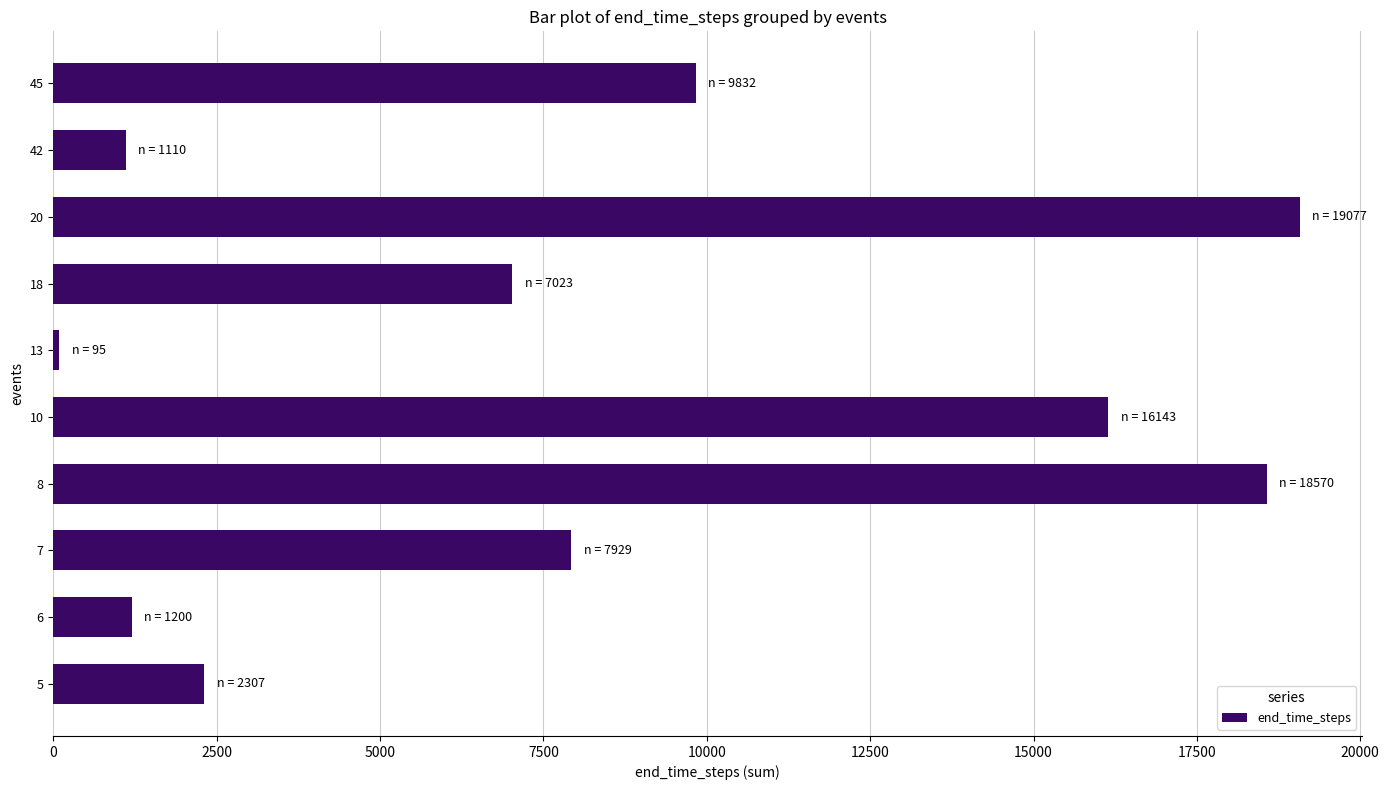

What is the ratio of the value at 45 to the value at 8?

0.5